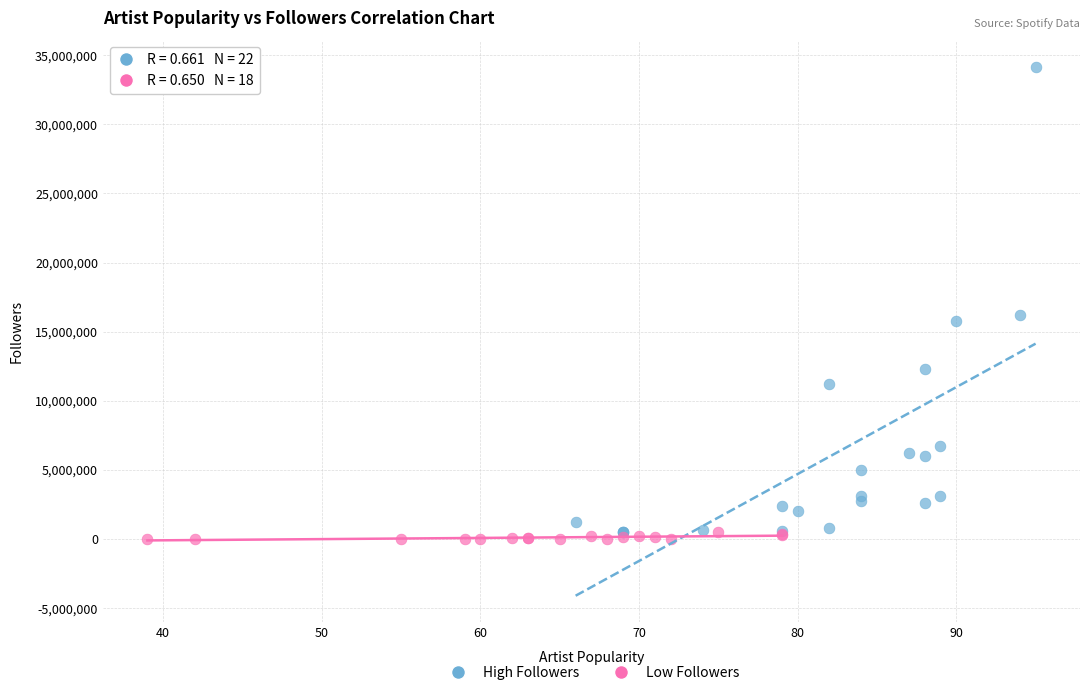

What are all the series names shown in the legend?

High Followers, Low Followers